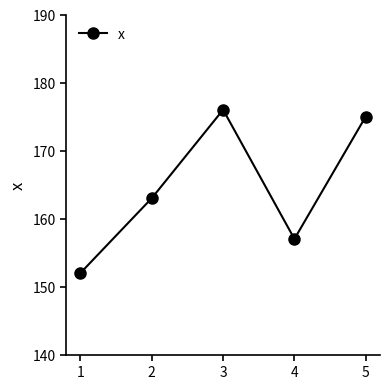

Rank the categories by value from lowest to highest.

1, 4, 2, 5, 3